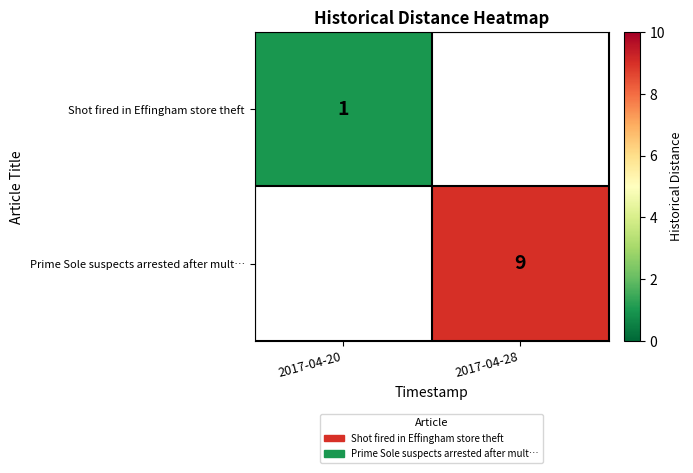

How many series are shown in this chart?

2